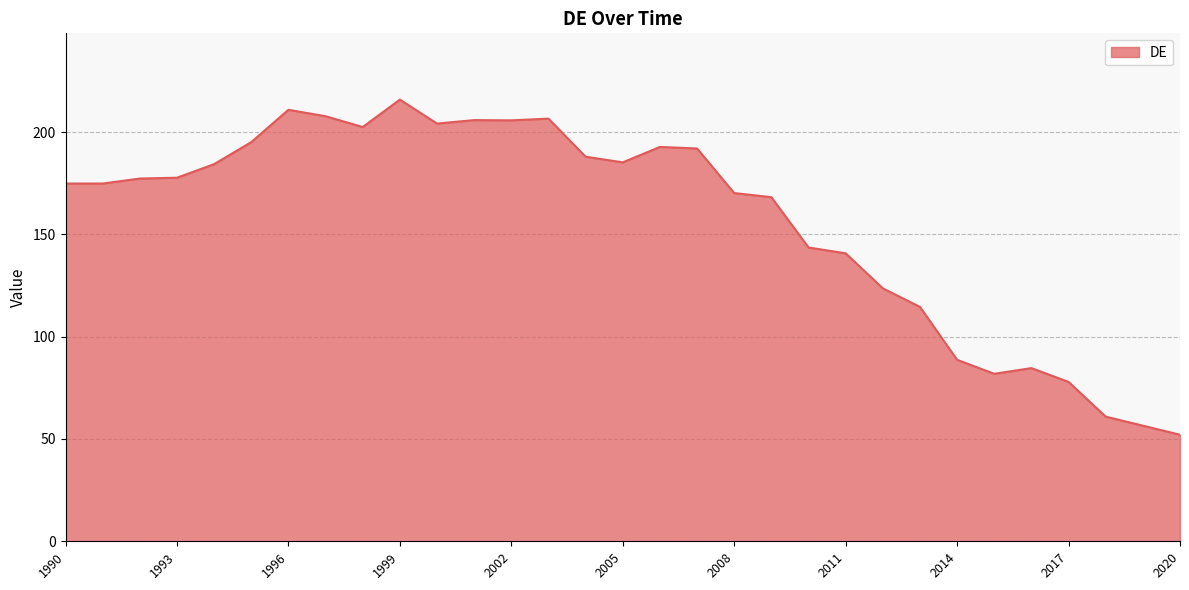

What is the difference between the maximum and minimum values?

163.8